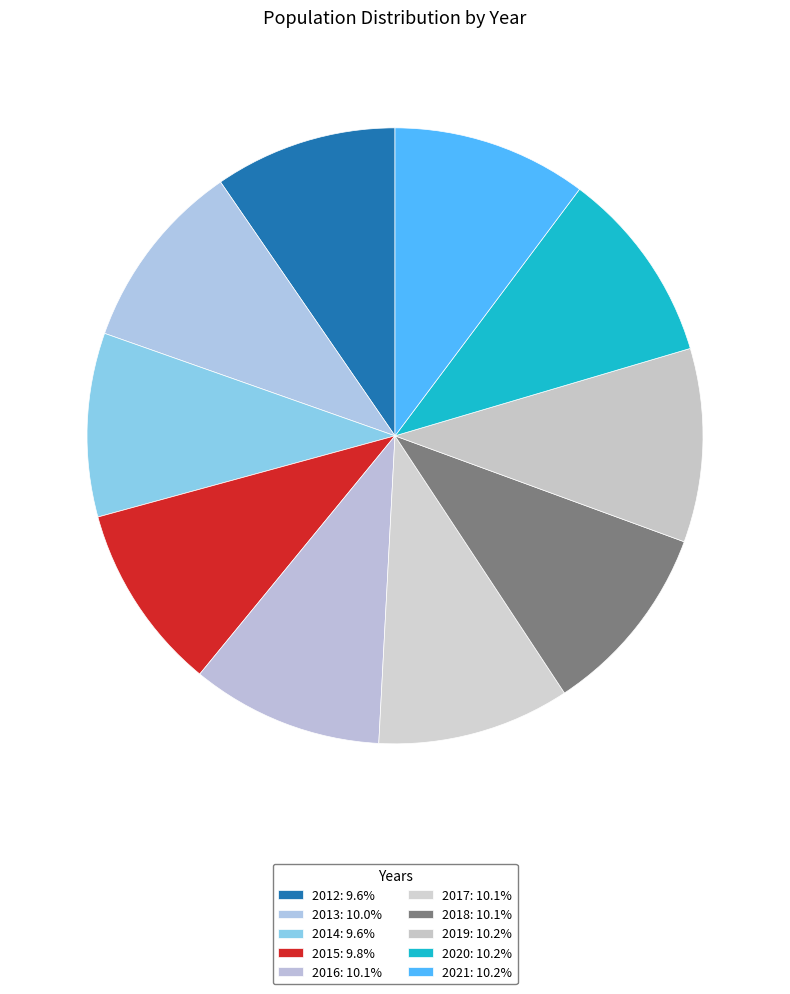

How many slices are in this pie chart?

10